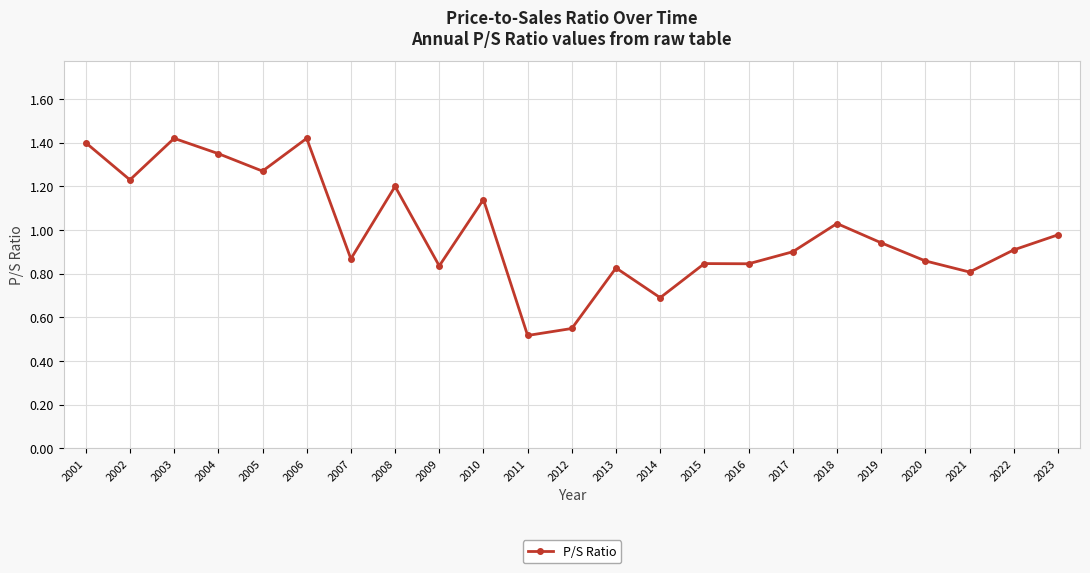

Where is the first local maximum?

2003